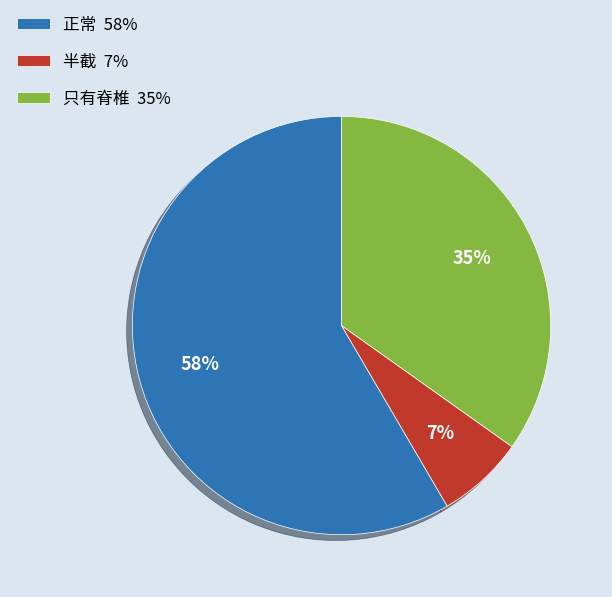

The 半截 slice represents 1% of the pie. True or false?

False